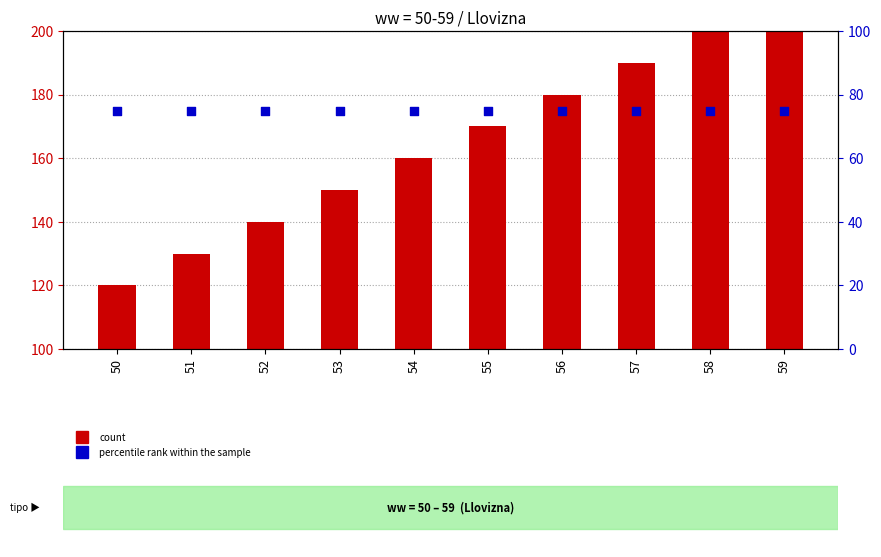

Is the value of count at 55 greater than the value of percentile rank within the sample at 55?

Yes